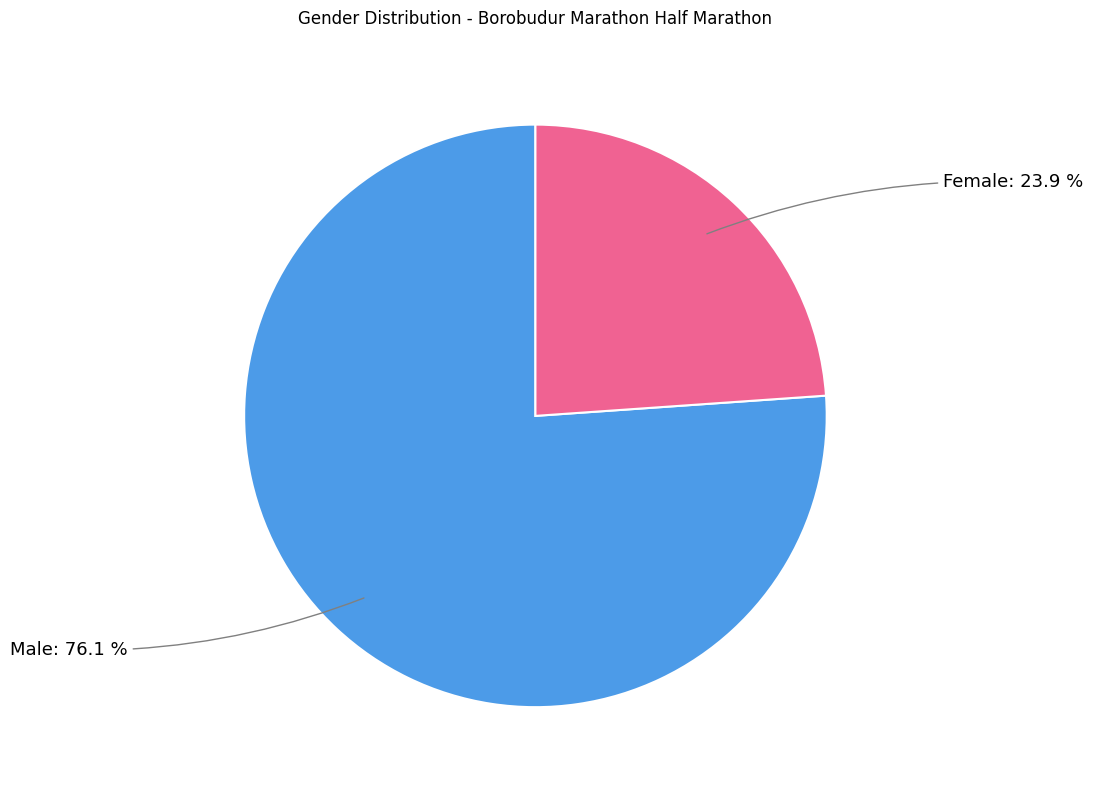

To the nearest percent, what percentage of the pie is Female?

24%